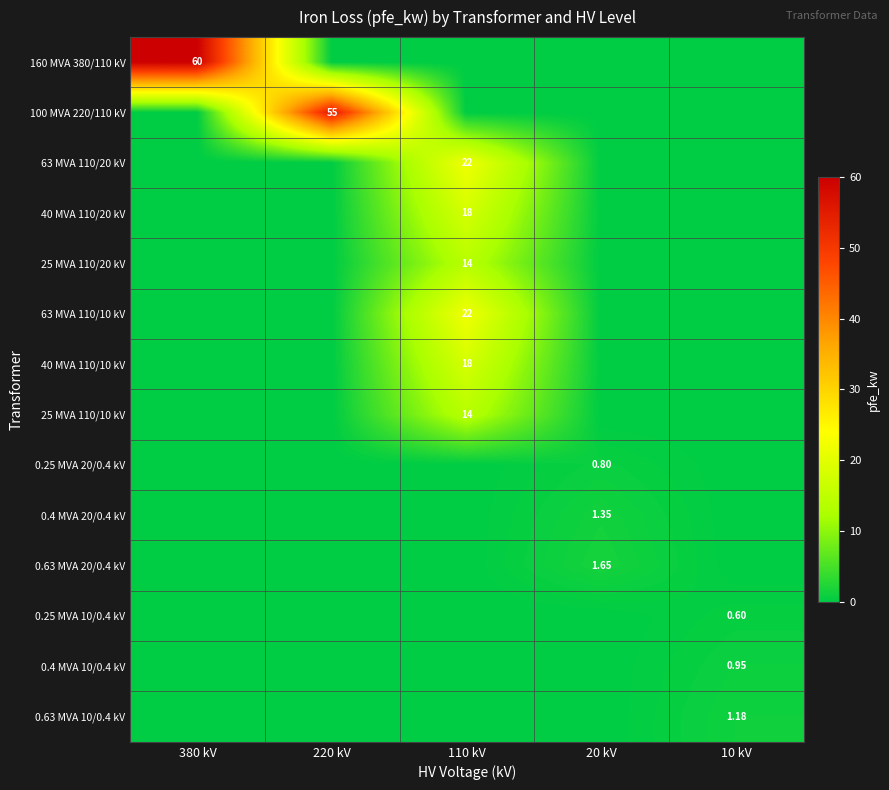

What is the difference between the 63 MVA 110/20 kV values at 110 kV and 10 kV?

22.0